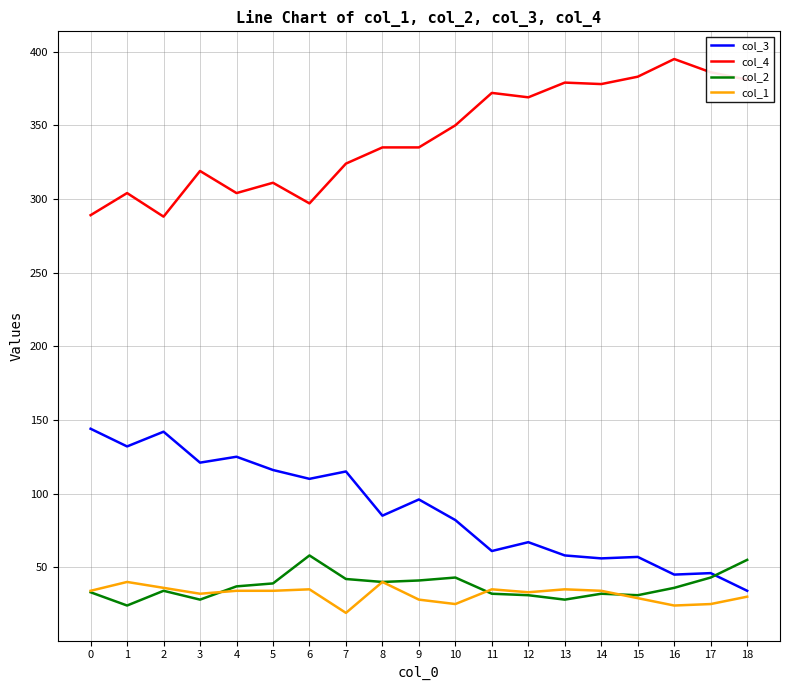

The value of col_1 at 6 is 35. True or false?

True